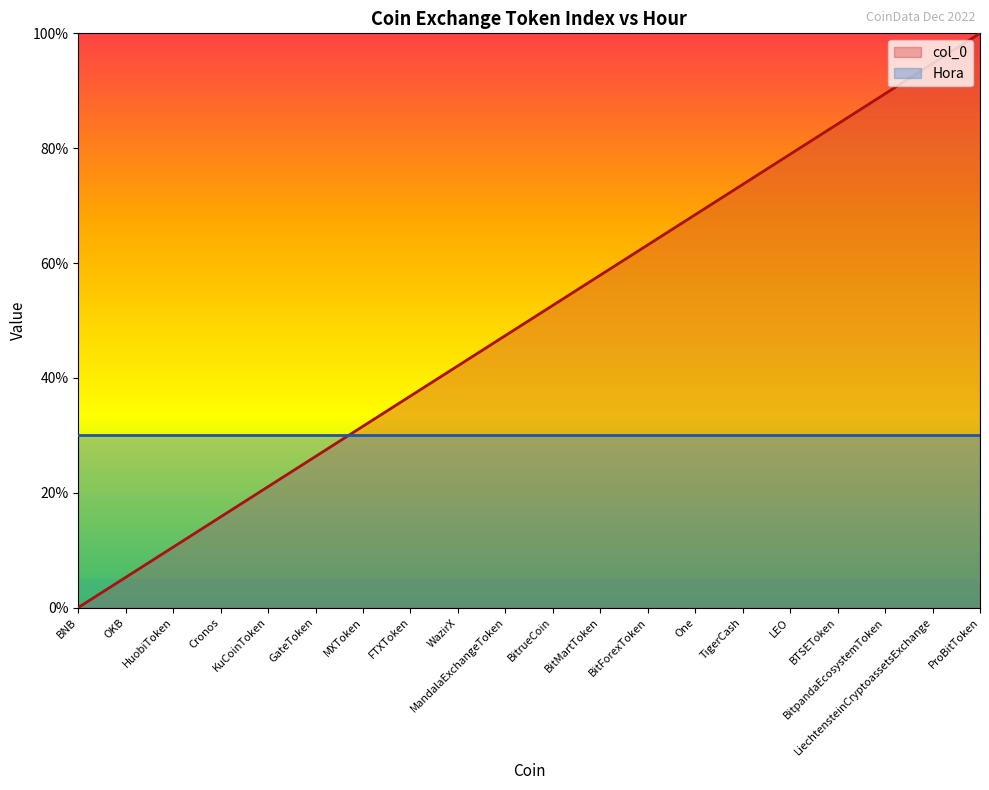

How many distinct data groups are displayed?

2